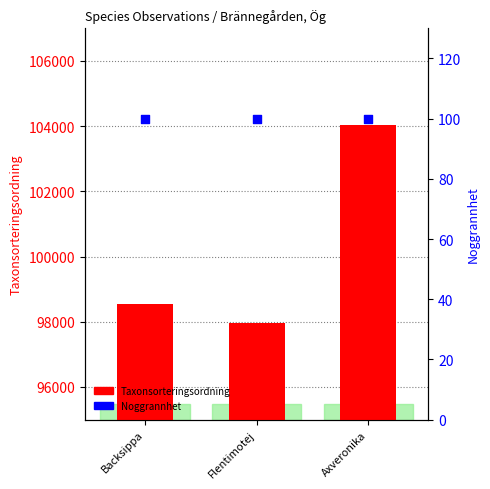

What is the total value across all series at Backsippa?

98637